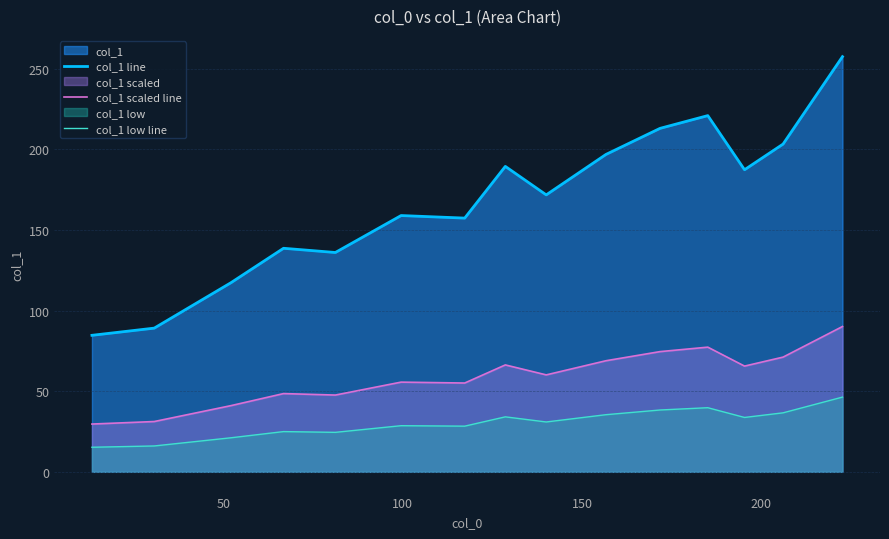

Which series has the largest total across all categories?

col_1 line